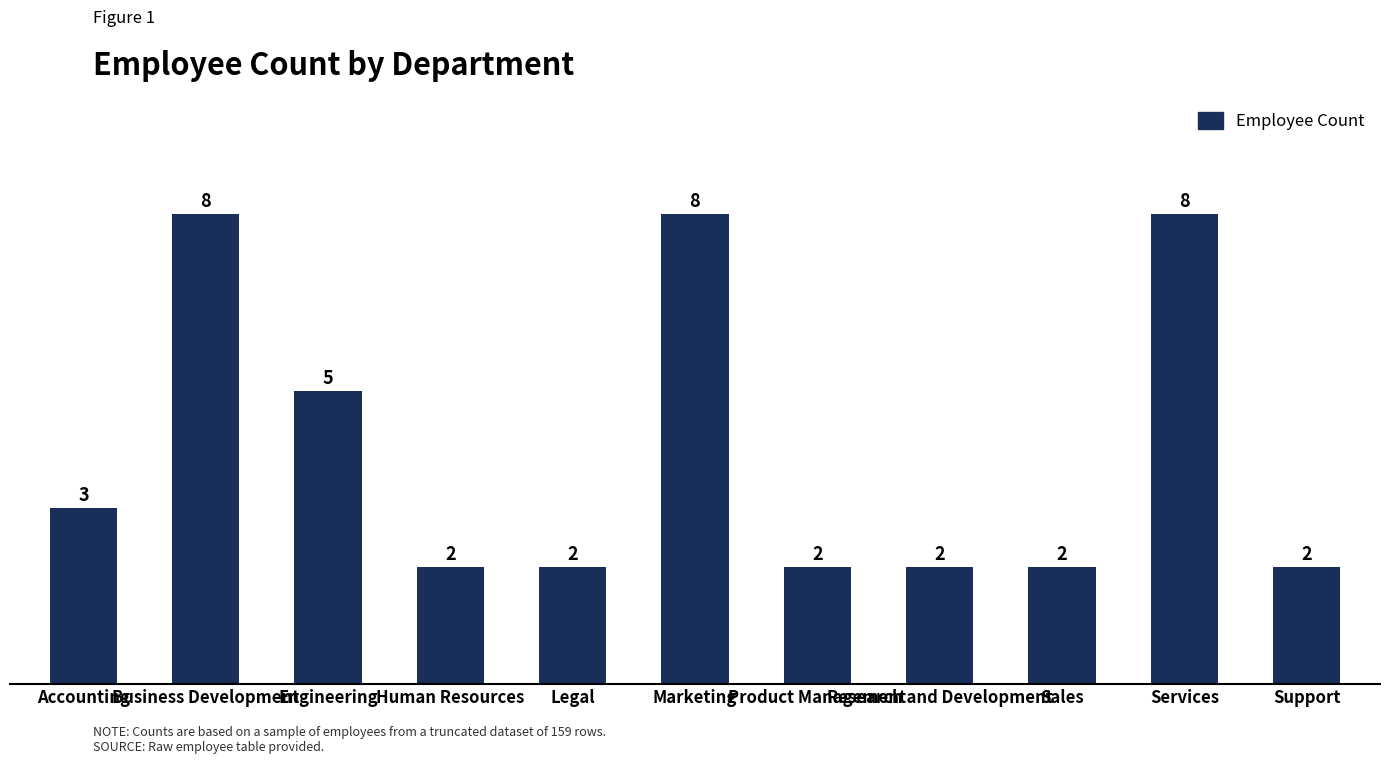

What is the difference between the values at Support and Engineering?

3